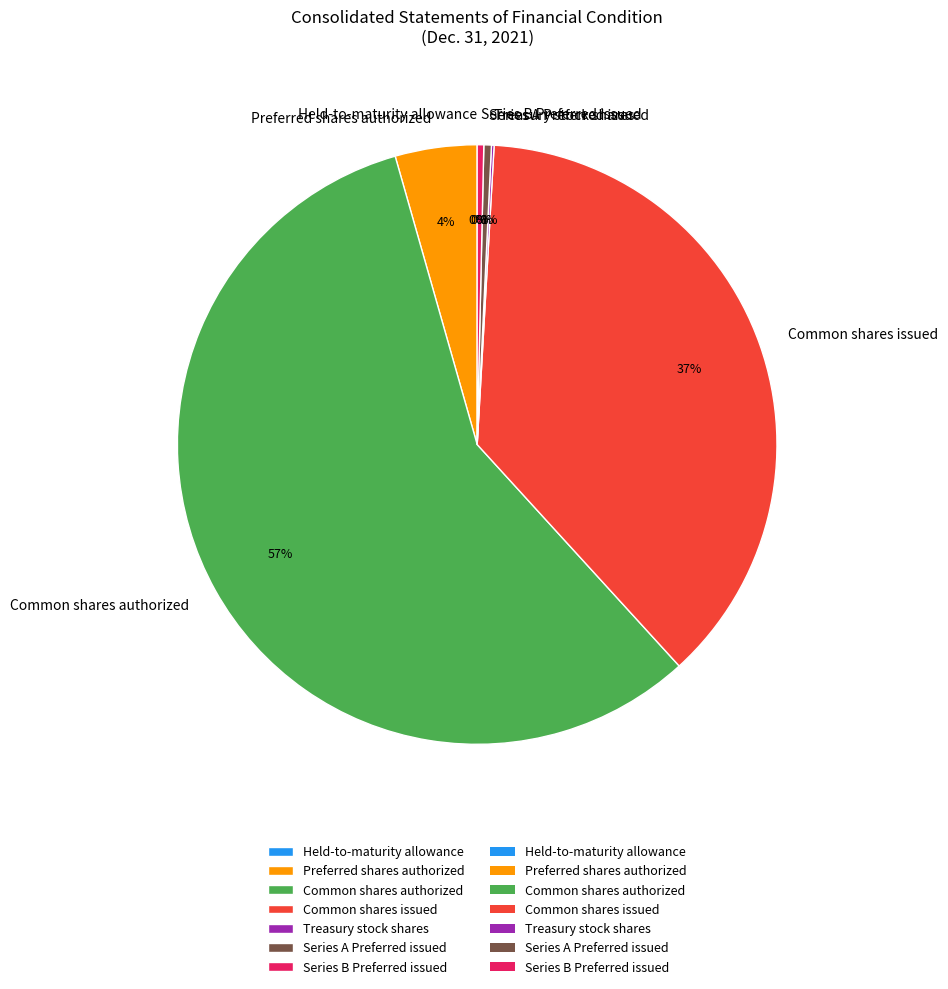

Is it true that Series A Preferred issued is 0% of the pie?

True